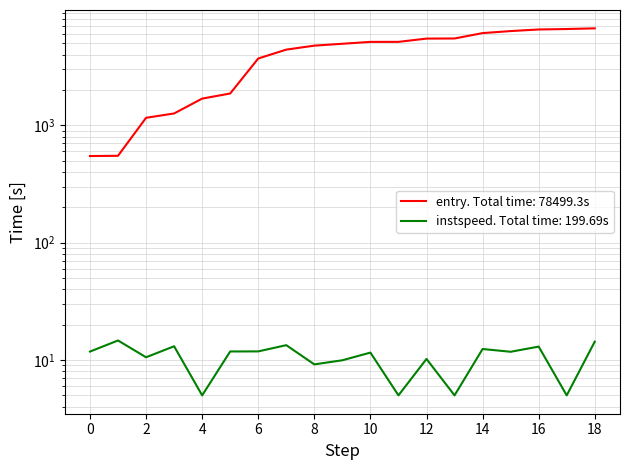

Rank the series at 5391 from lowest to highest value.

instspeed, entry